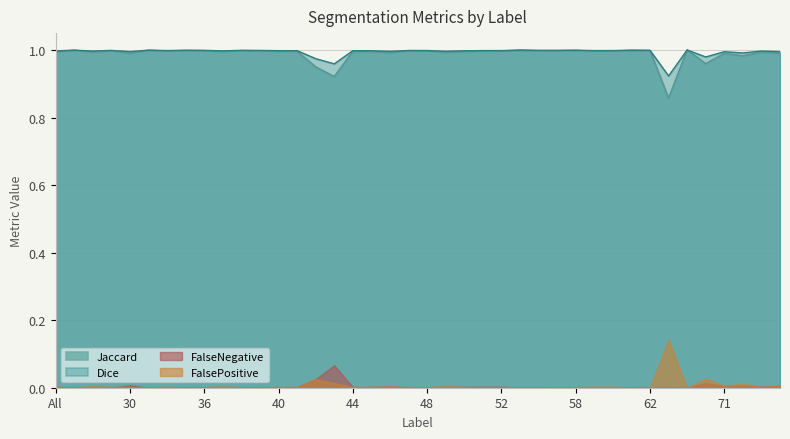

True or false: FalseNegative has a value of 0.0 at 62.

True